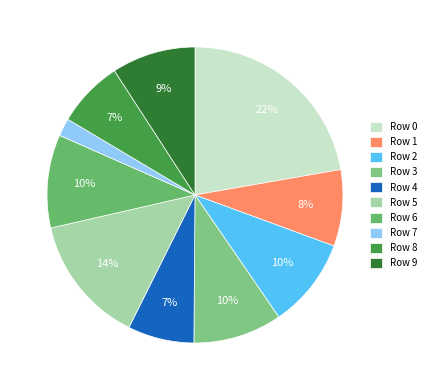

Does any single category account for the majority?

No